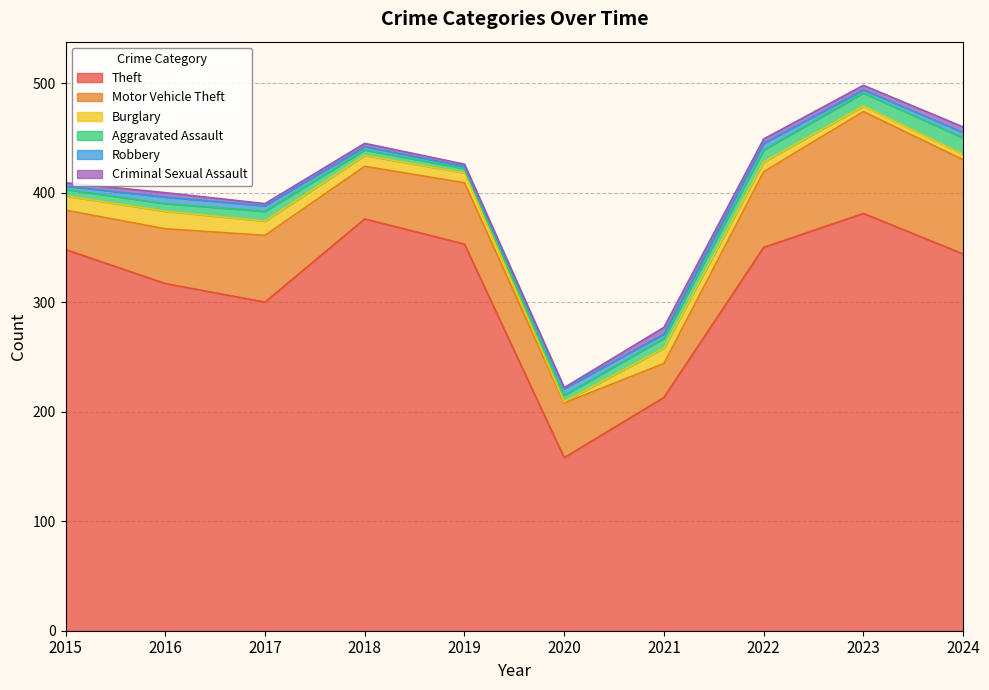

In Robbery, how many points are higher than both neighbors (excluding endpoints)?

3